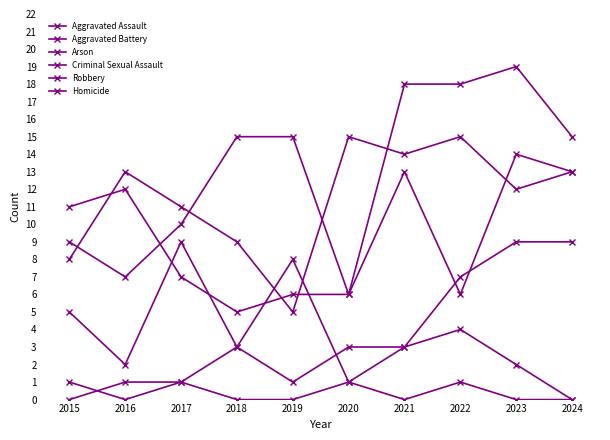

Where does the Aggravated Battery series first go above 11?

2016